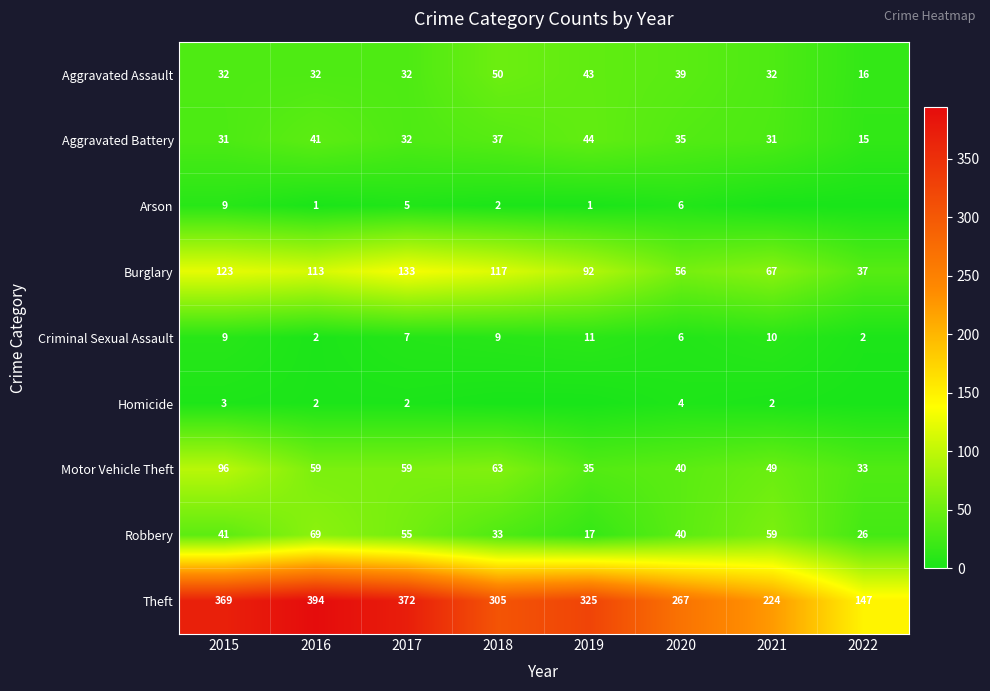

Which category has the lowest value in the Theft series?

2022